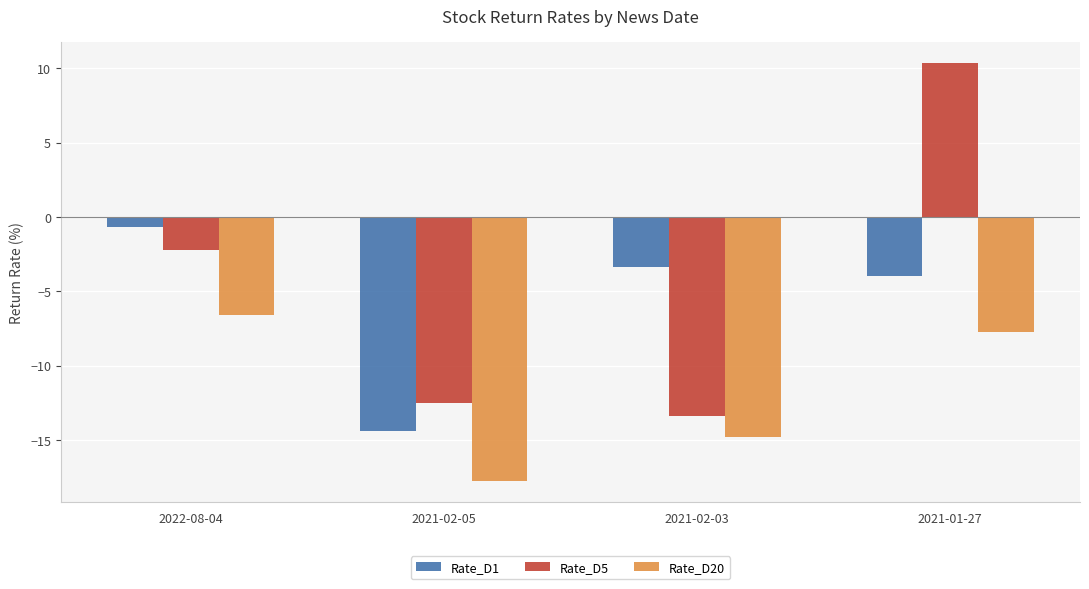

What is the smallest value displayed?

-17.8